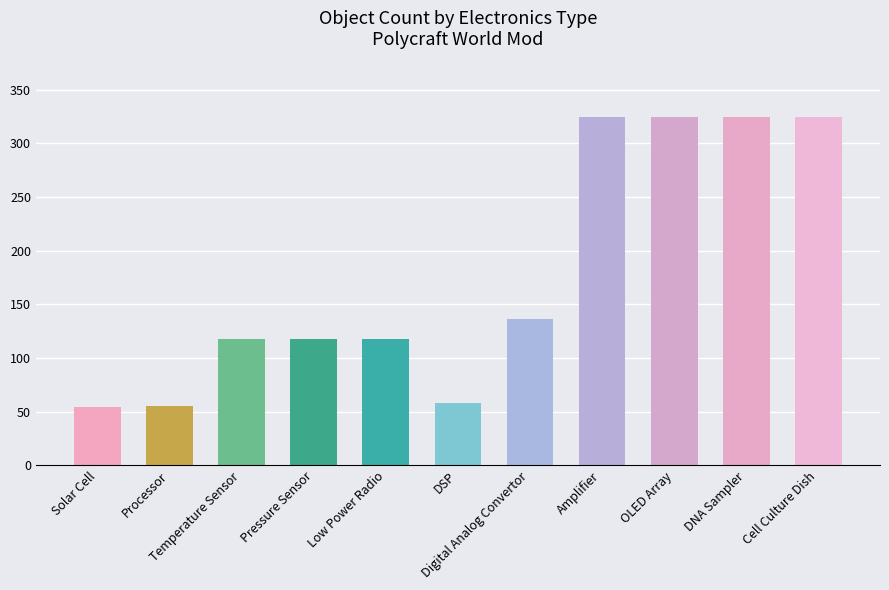

True or false: the data shows 171 at OLED Array.

False